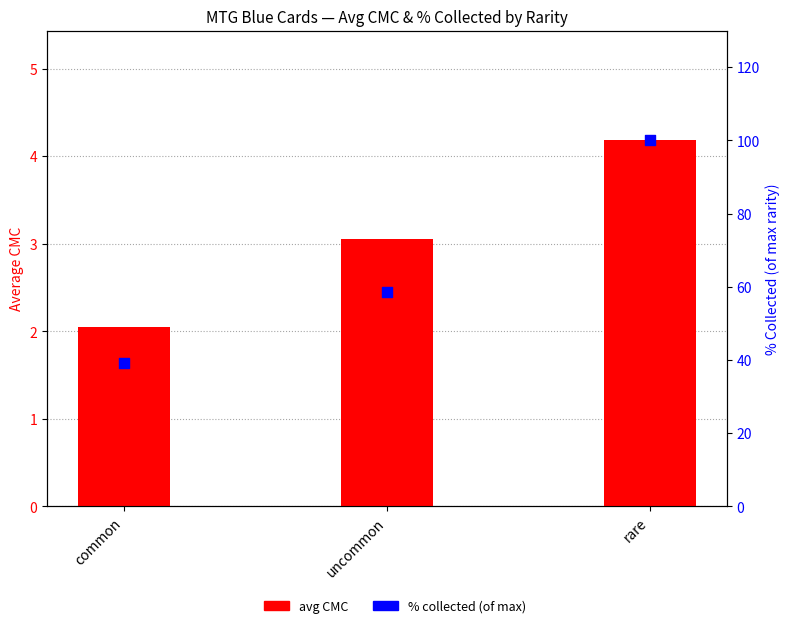

At how many categories does at least one series exceed 94?

1